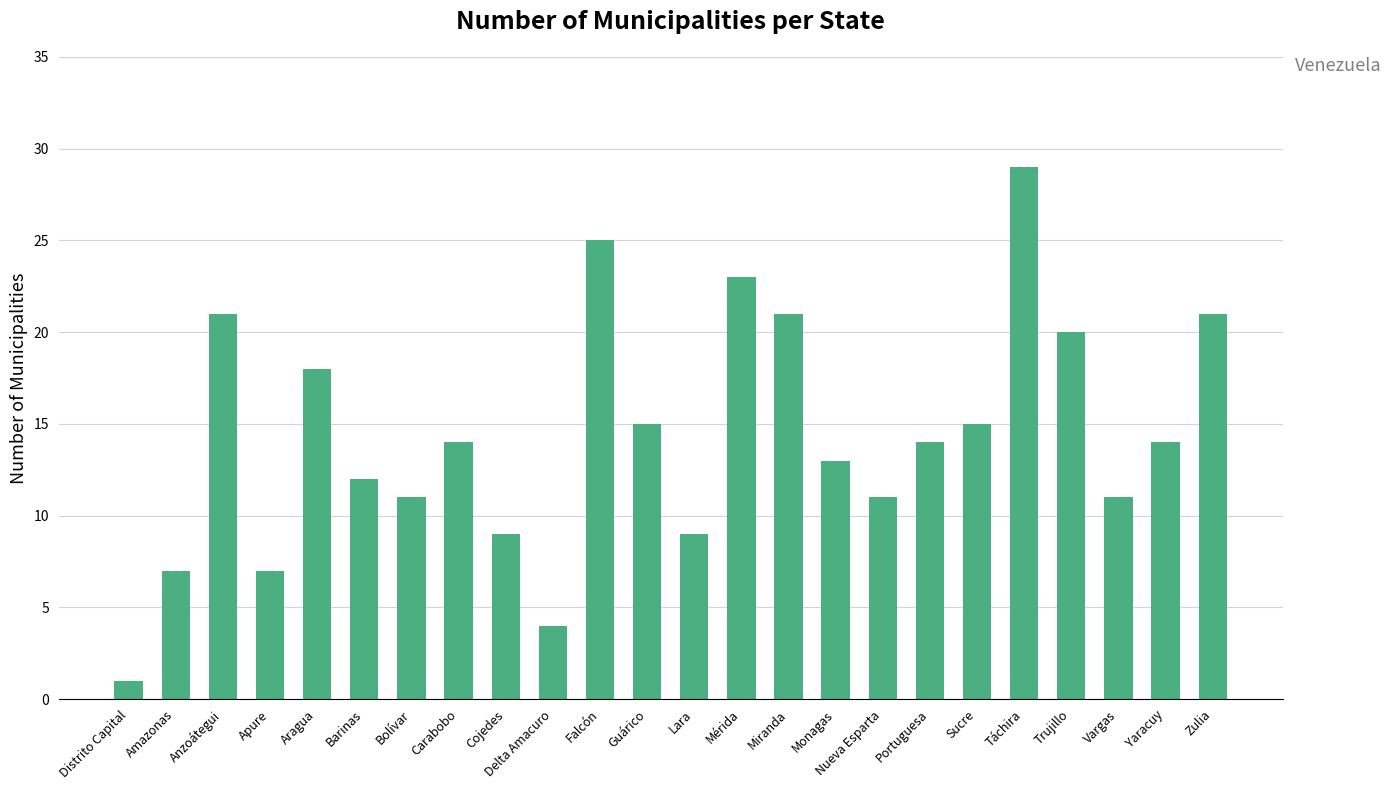

How many bars are there in total?

24